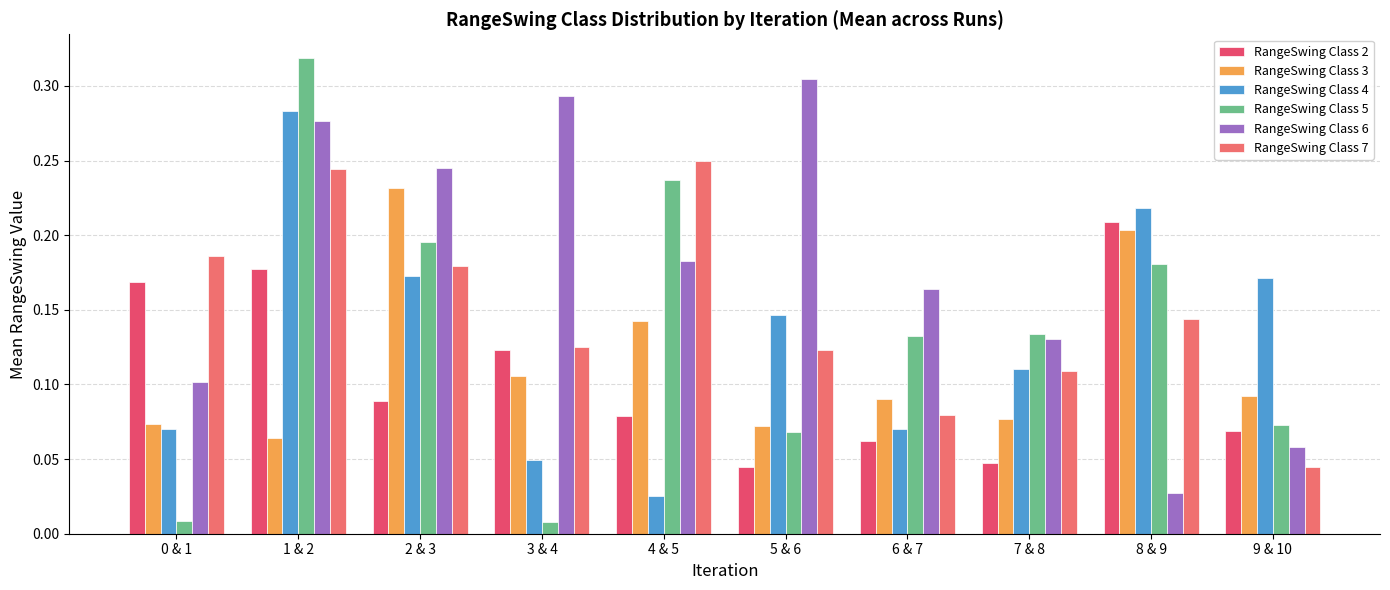

At how many categories does at least one series exceed 0?

10